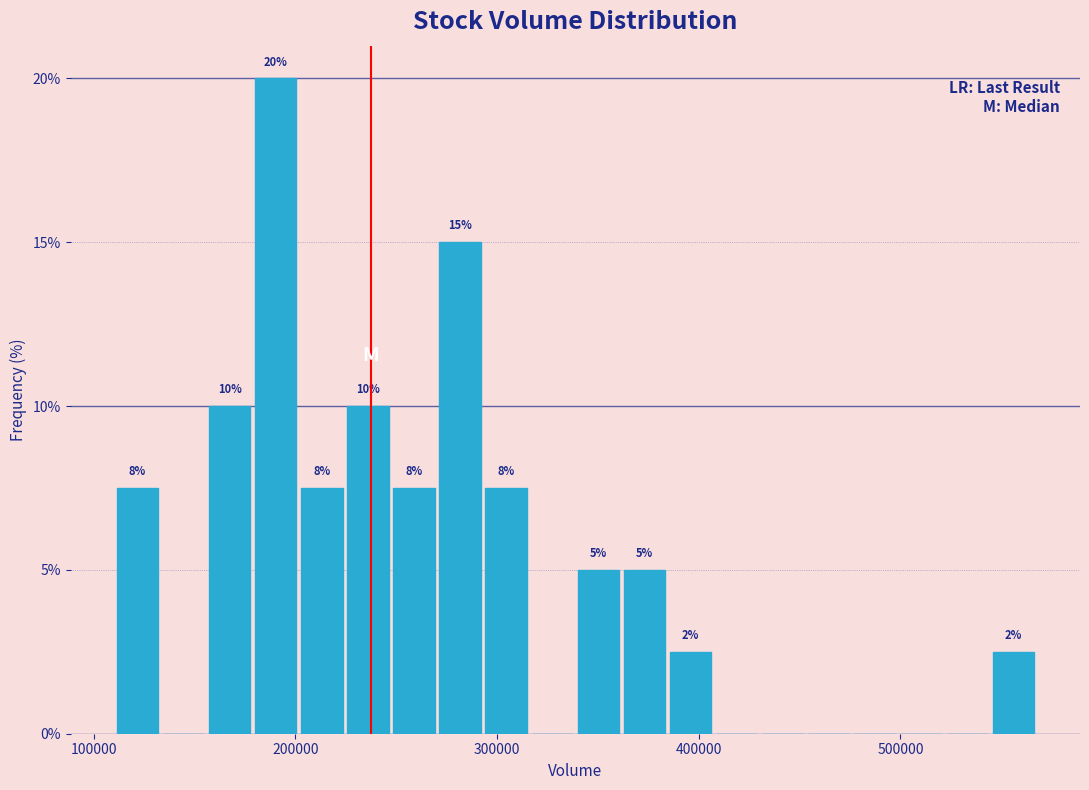

Around what value on the x-axis is the tallest bar? Give the approximate position of its centre, as read against the axis.

190000